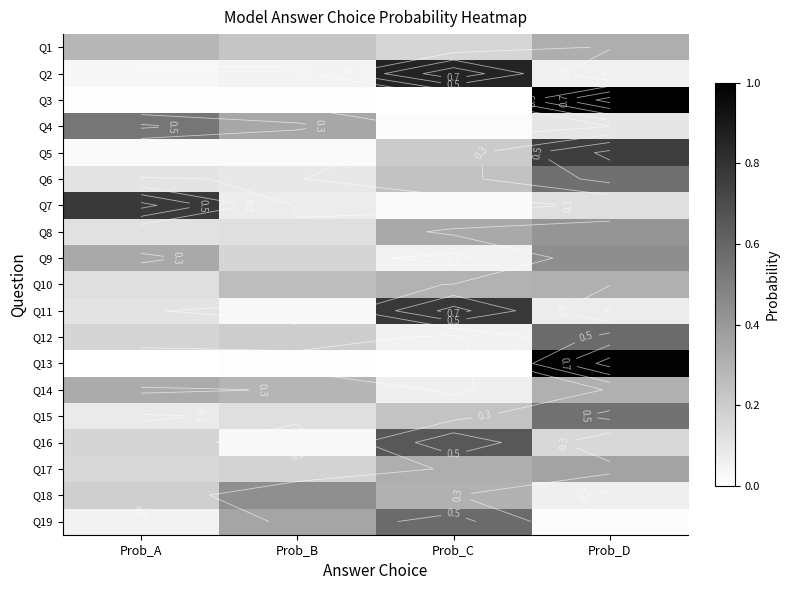

List the series in order of their peak value, lowest first.

Q10, Q1, Q14, Q17, Q8, Q18, Q9, Q4, Q15, Q6, Q12, Q19, Q16, Q5, Q7, Q11, Q2, Q13, Q3